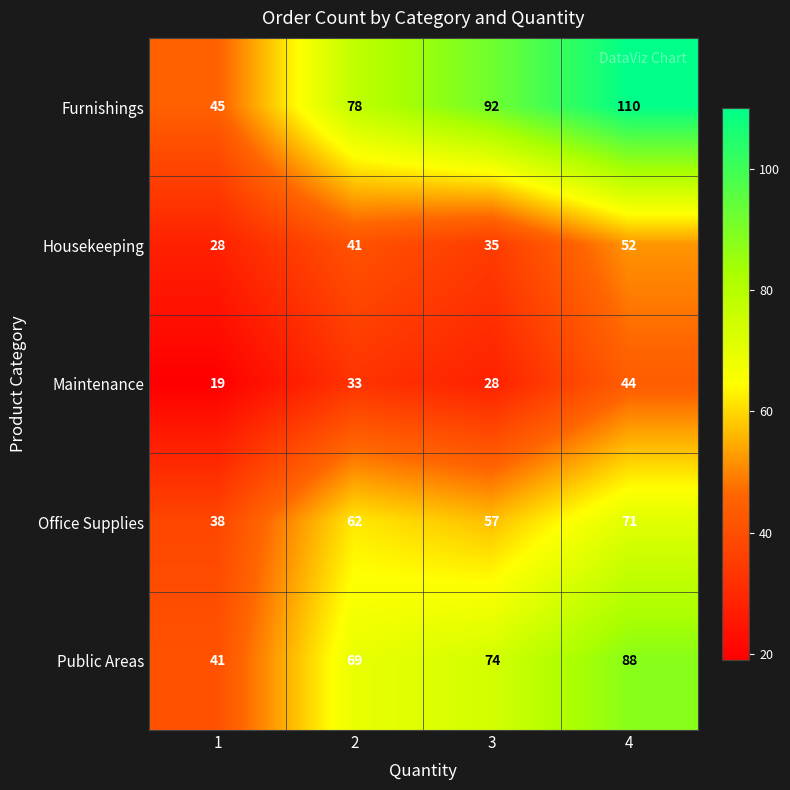

The Furnishings series shows 92 at 3. True or false?

True